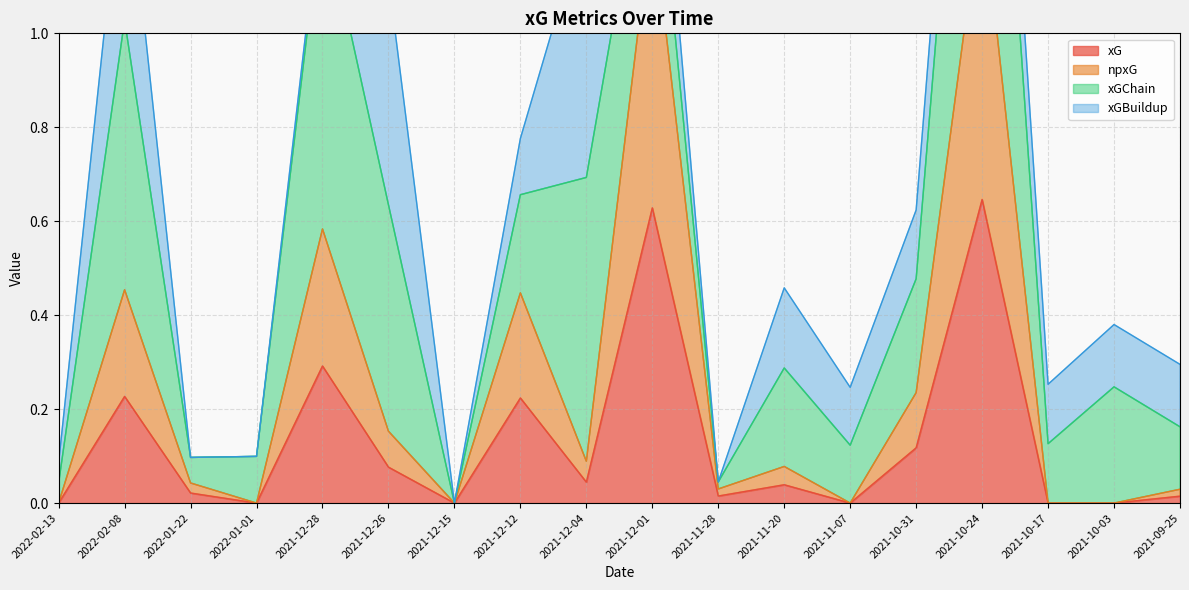

Does the chart display data point markers on the line(s)?

No